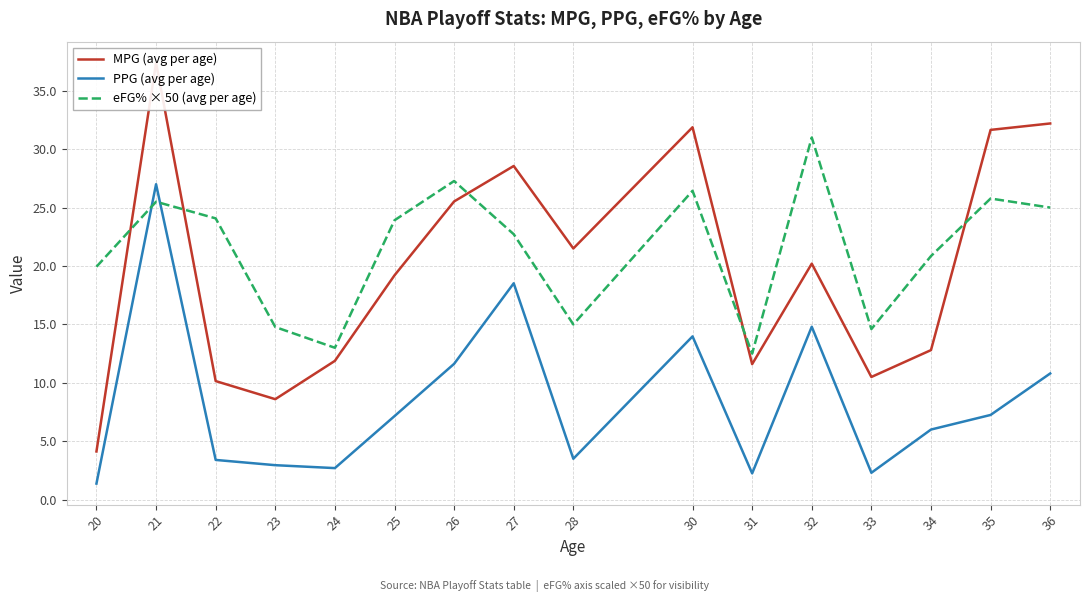

At which label does eFG% × 50 (avg per age) first exceed 23?

21